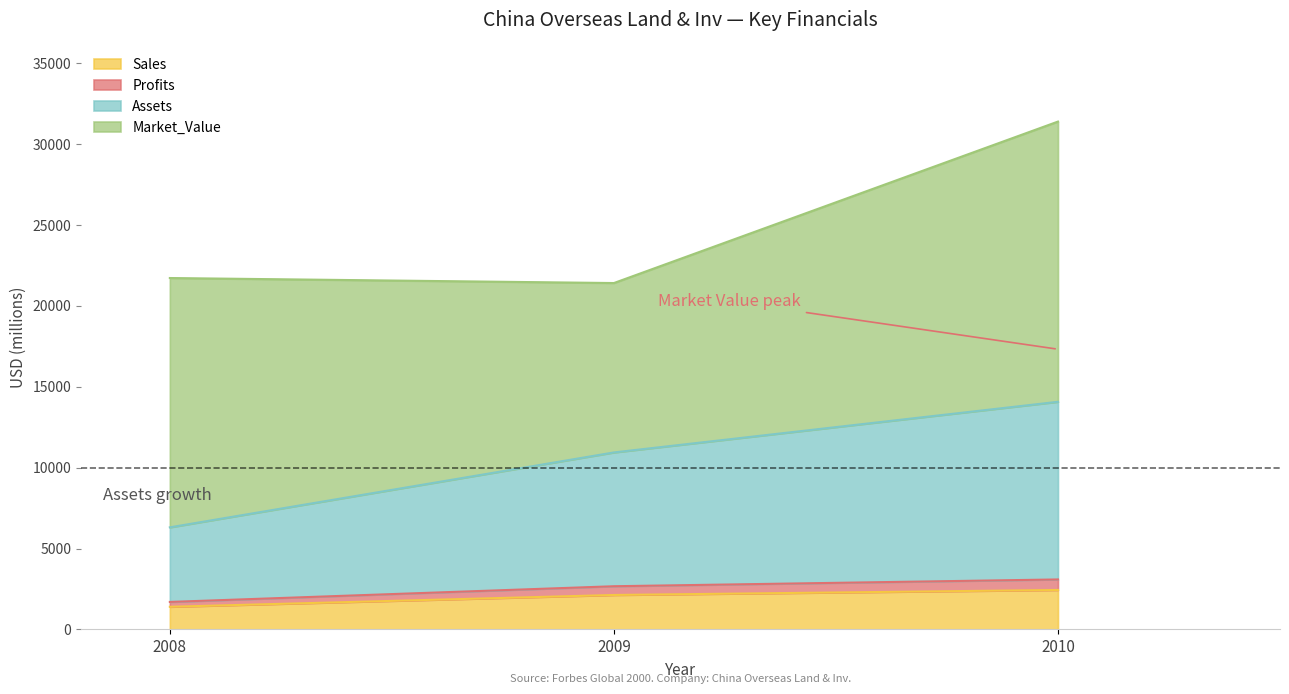

At which category does the chart reach its minimum across all series?

2008